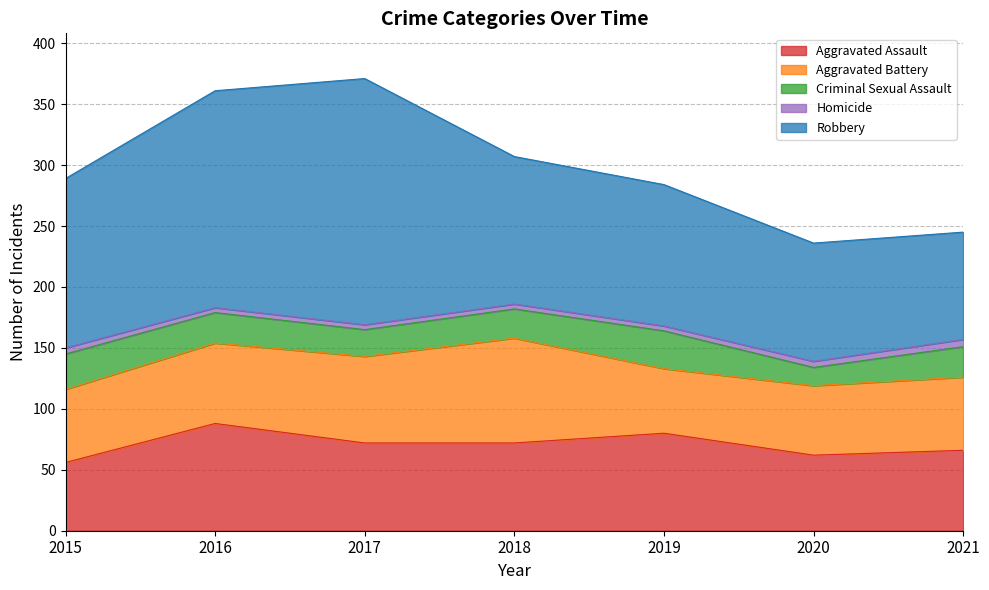

Reading left to right, transcribe all the data shown in this chart.

Aggravated Assault: 56	88	72	72	80	62	66
Aggravated Battery: 60	66	71	86	53	57	60
Criminal Sexual Assault: 29	25	22	24	31	15	25
Homicide: 5	4	4	4	4	5	6
Robbery: 139	178	202	121	116	97	88